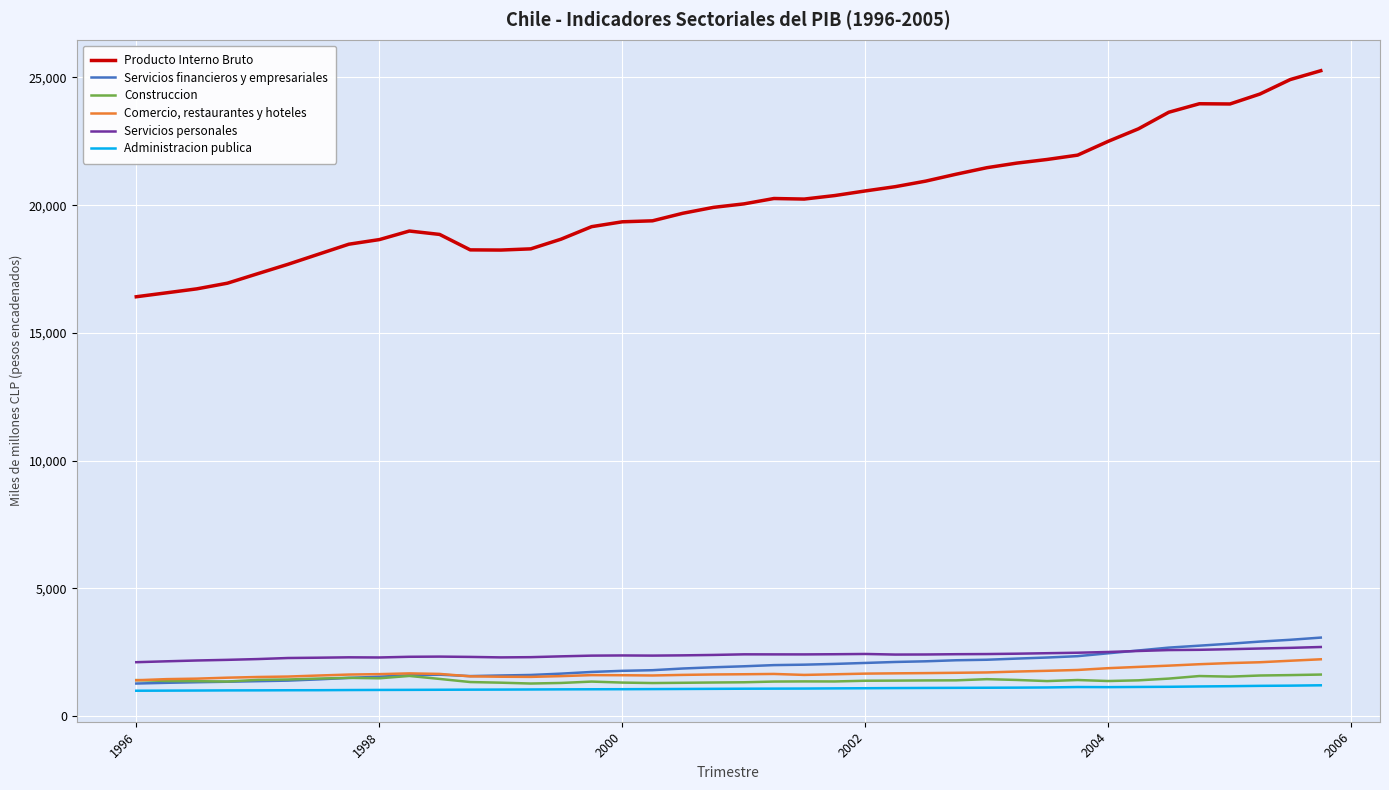

True or false: Producto Interno Bruto and Servicios financieros y empresariales intersect in this chart.

False